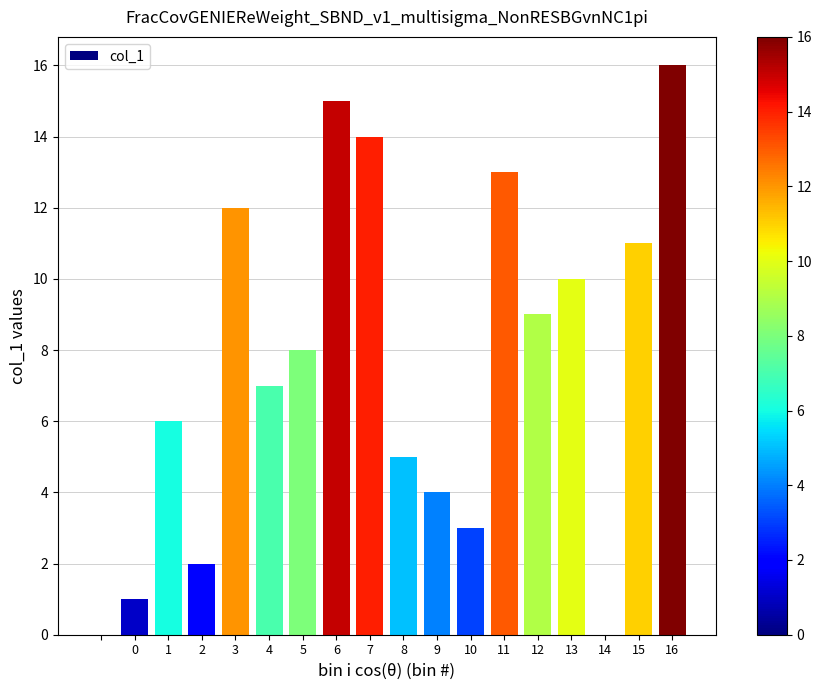

What is the greatest value displayed?

16